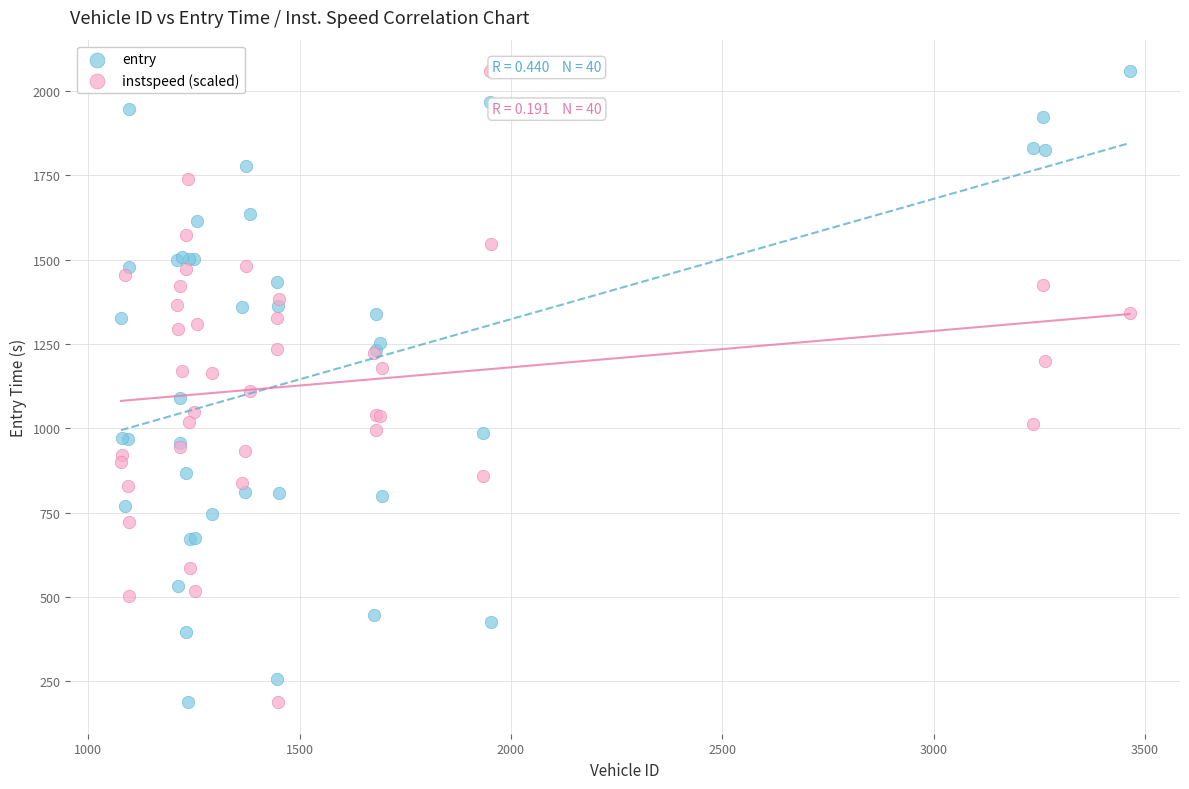

What are all the series names shown in the legend?

entry, instspeed (scaled)